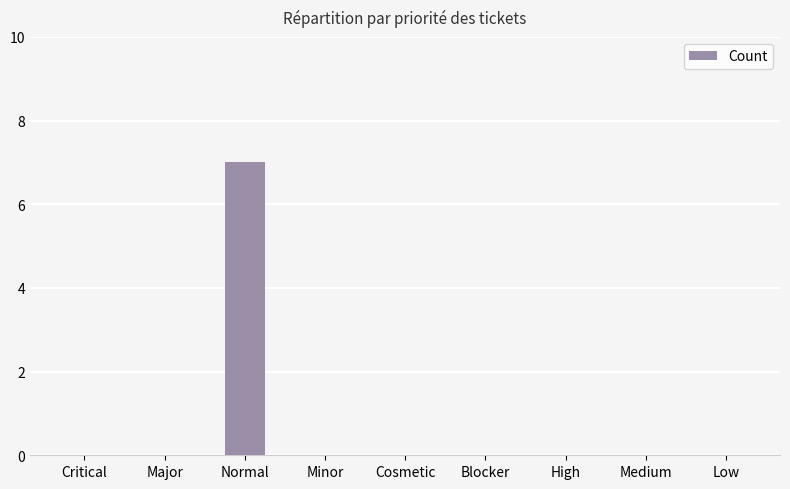

How many data points does each series have?

9